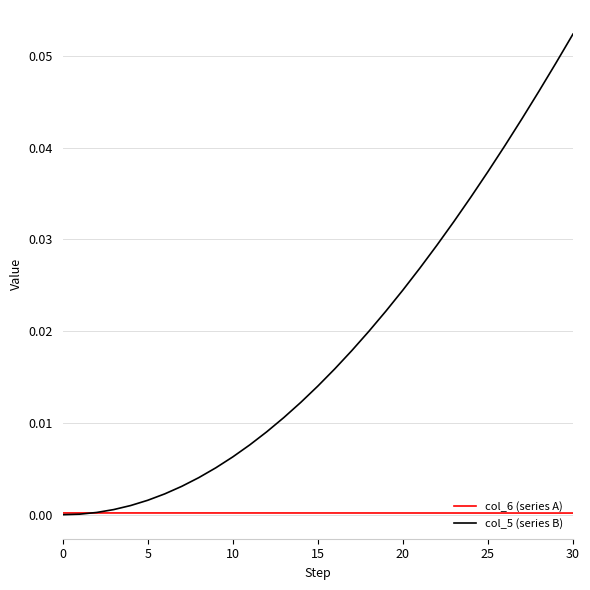

Which series has the largest total across all categories?

col_5 (series B)